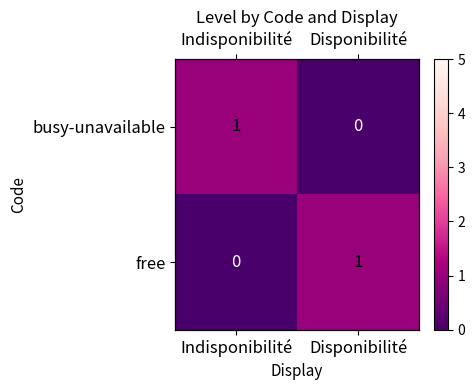

Which series has the largest total across all categories?

busy-unavailable